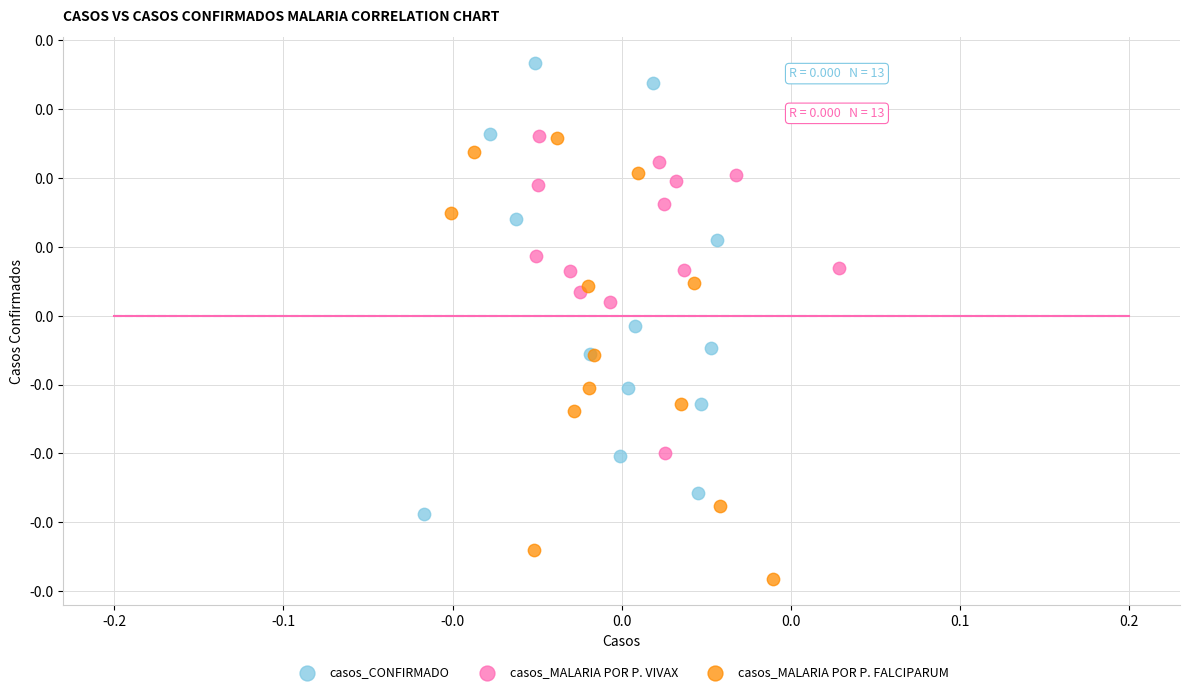

Which series reaches the minimum Y coordinate?

casos_MALARIA POR P. FALCIPARUM